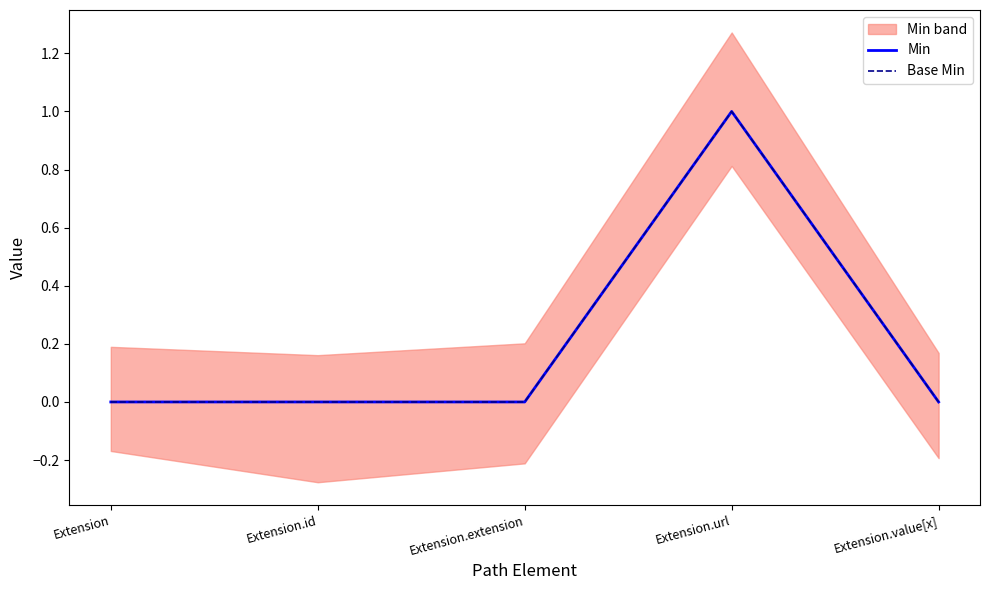

What is the label of the 5th point from the left?

Extension.value[x]